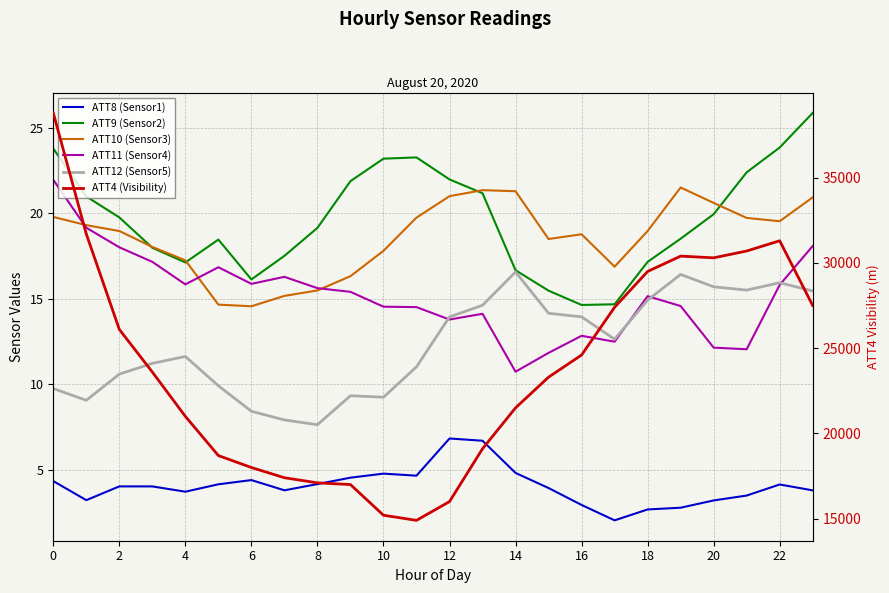

Which series changed the most between 15 and 18?

ATT4 (Visibility)